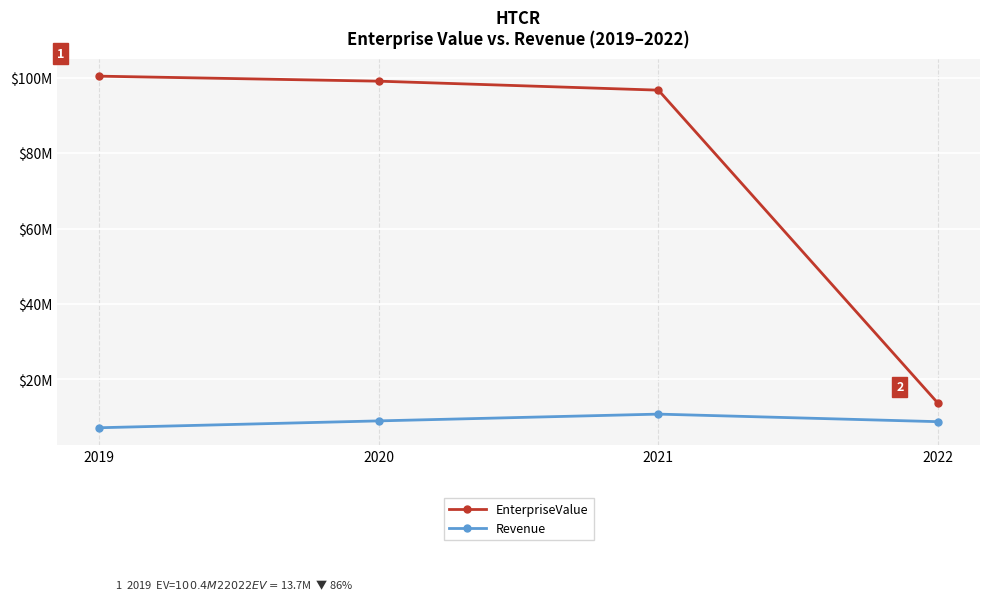

How many interior local peaks does the Revenue series have?

1